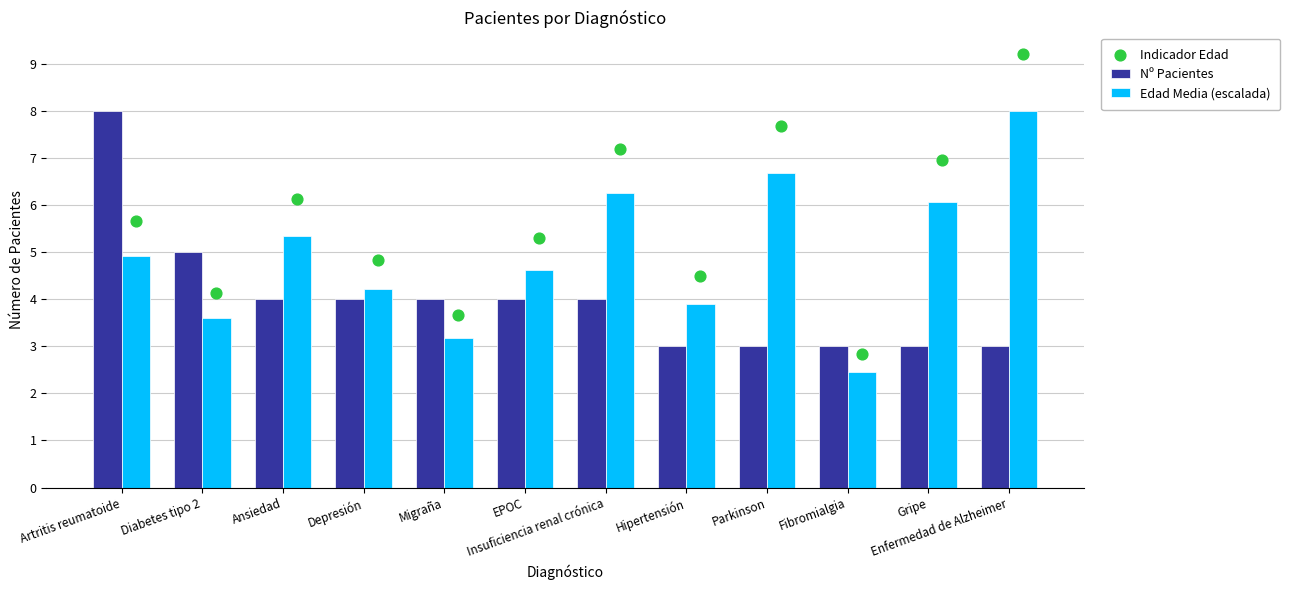

Is the value of Indicador Edad at Artritis reumatoide greater than the value of Nº Pacientes at Artritis reumatoide?

No